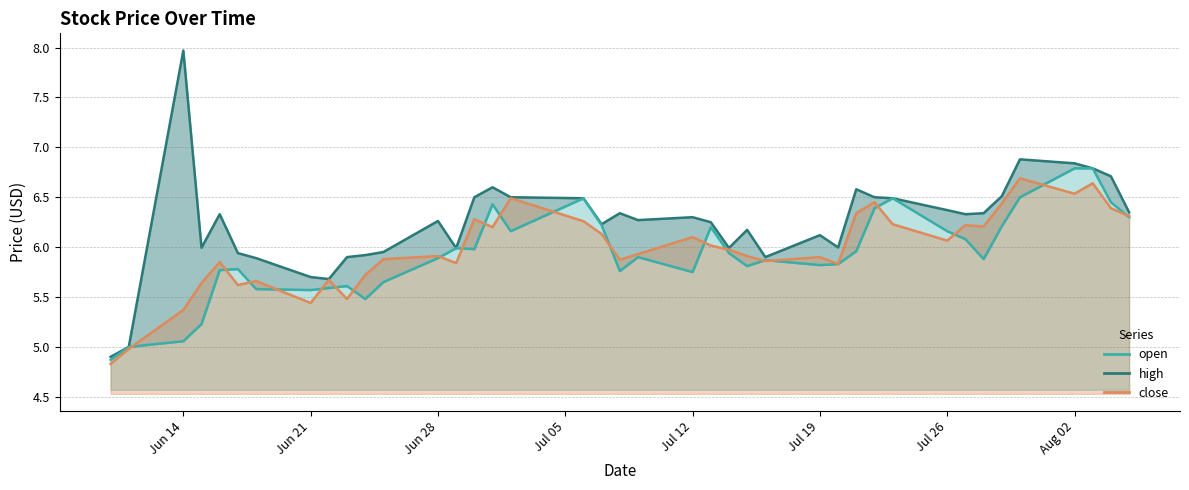

Is it true that open equals 5.6 at 2021-06-22?

True